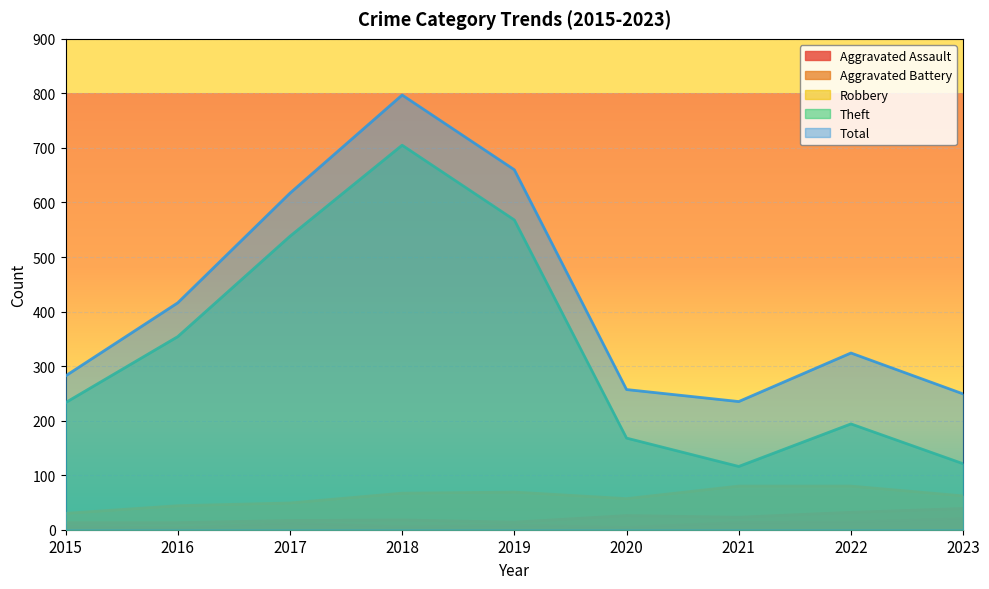

How many interior local peaks does the Aggravated Assault series have?

2